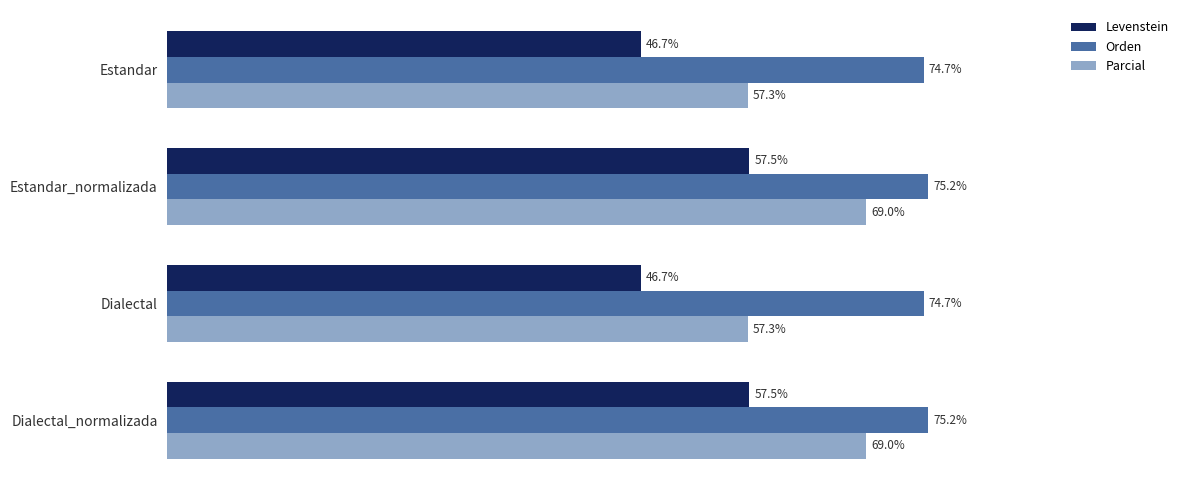

At Dialectal, list the series in order from smallest to largest.

Levenstein, Parcial, Orden